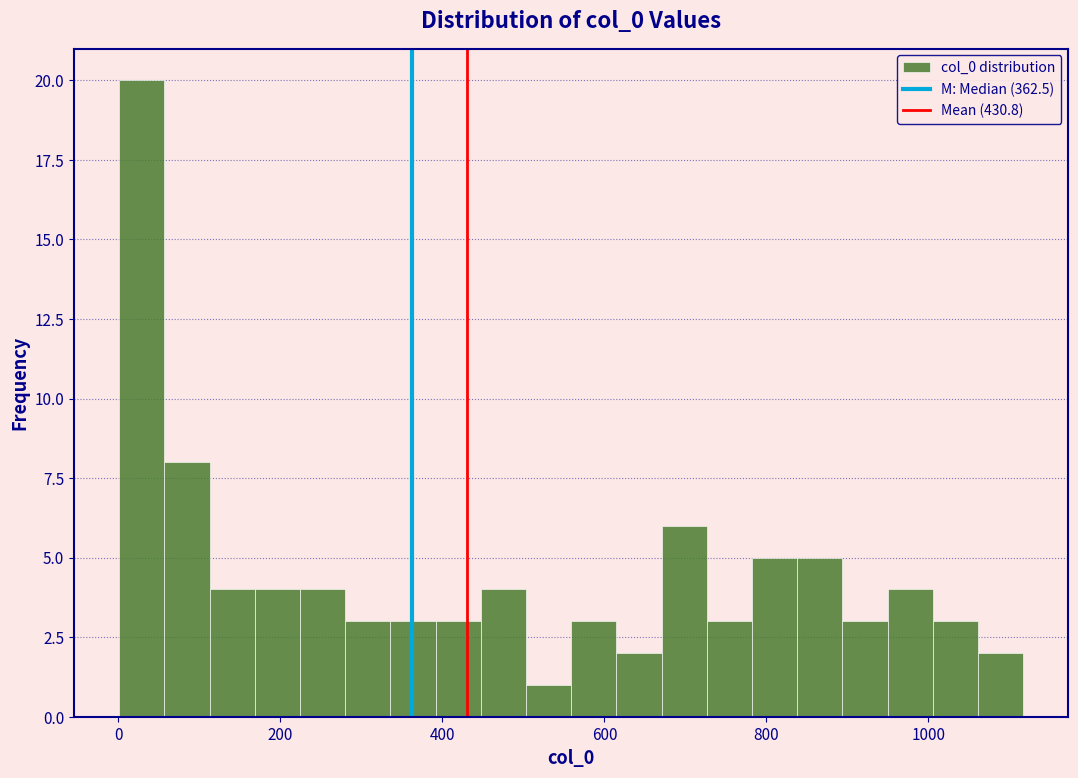

Around what value on the x-axis is the tallest bar? Give the approximate position of its centre, as read against the axis.

20